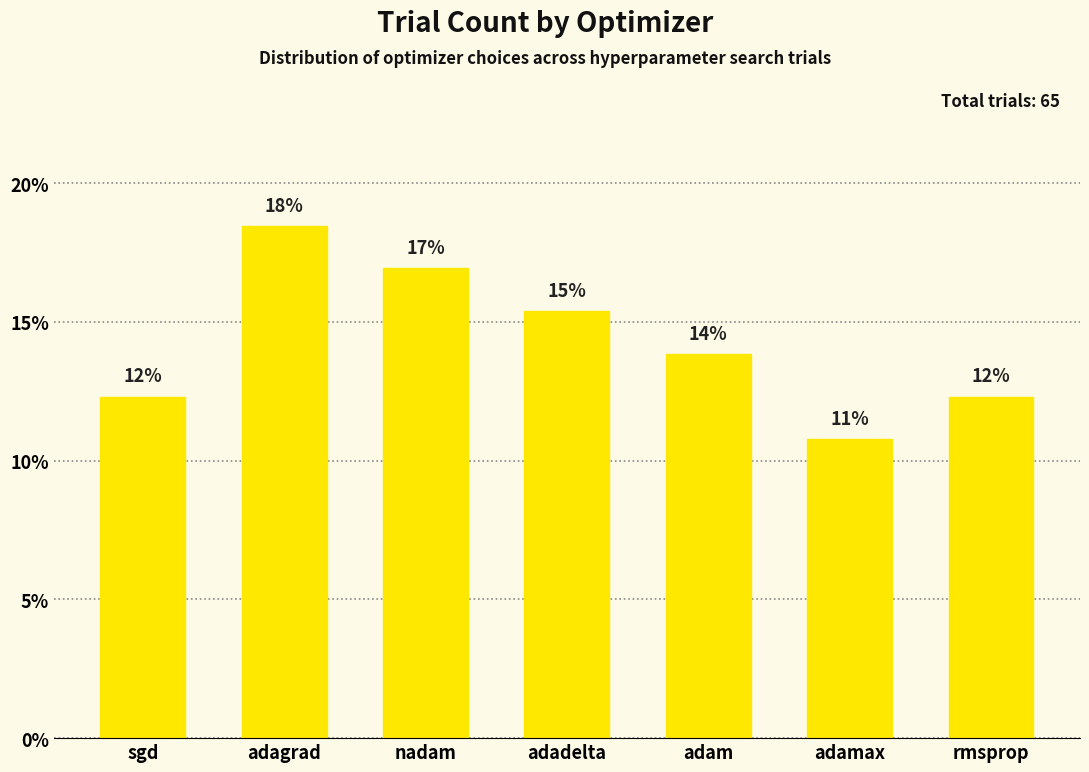

Does the chart contain any negative values?

No